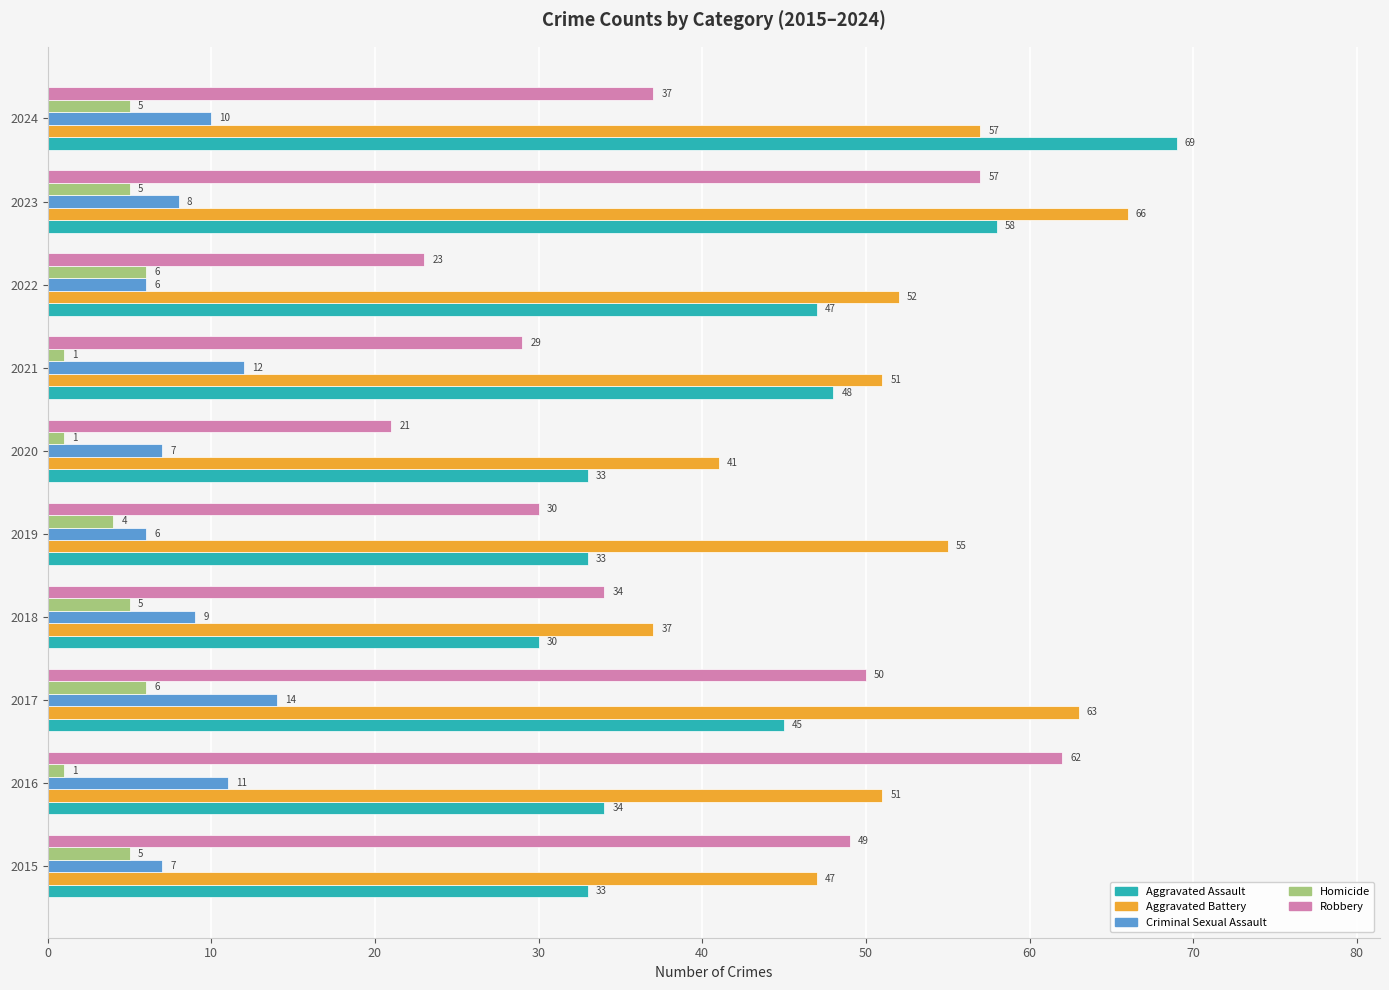

True or false: Criminal Sexual Assault has a value of 7 at 2015.

True